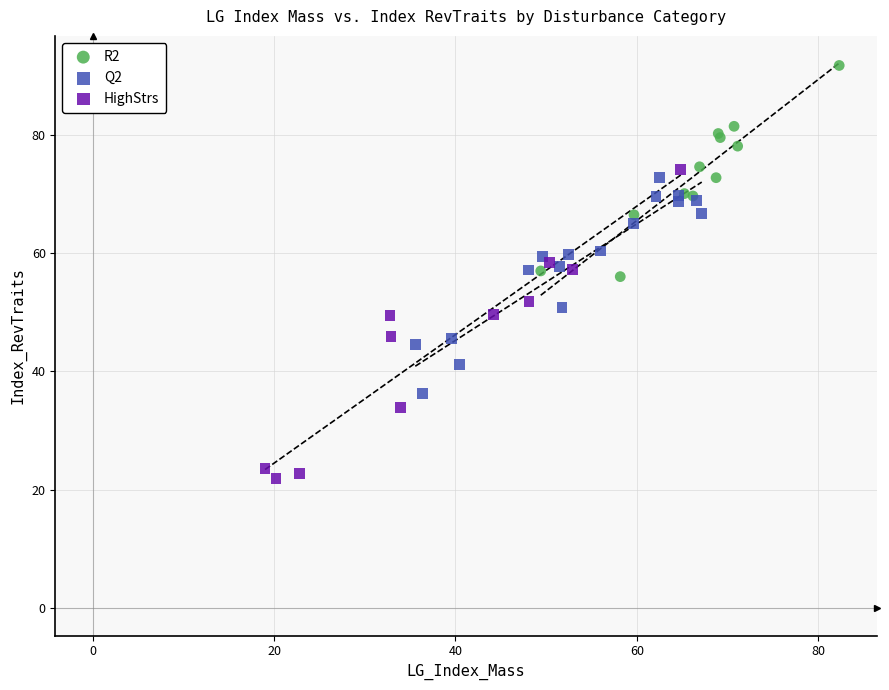

Which series has the largest Y range (max minus min)?

HighStrs